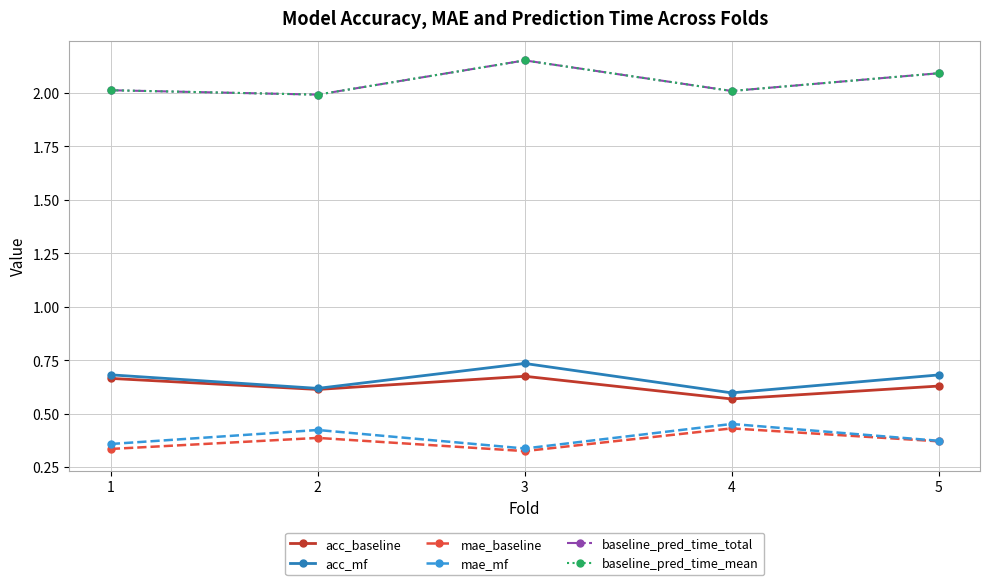

At how many categories does at least one series exceed 0?

5